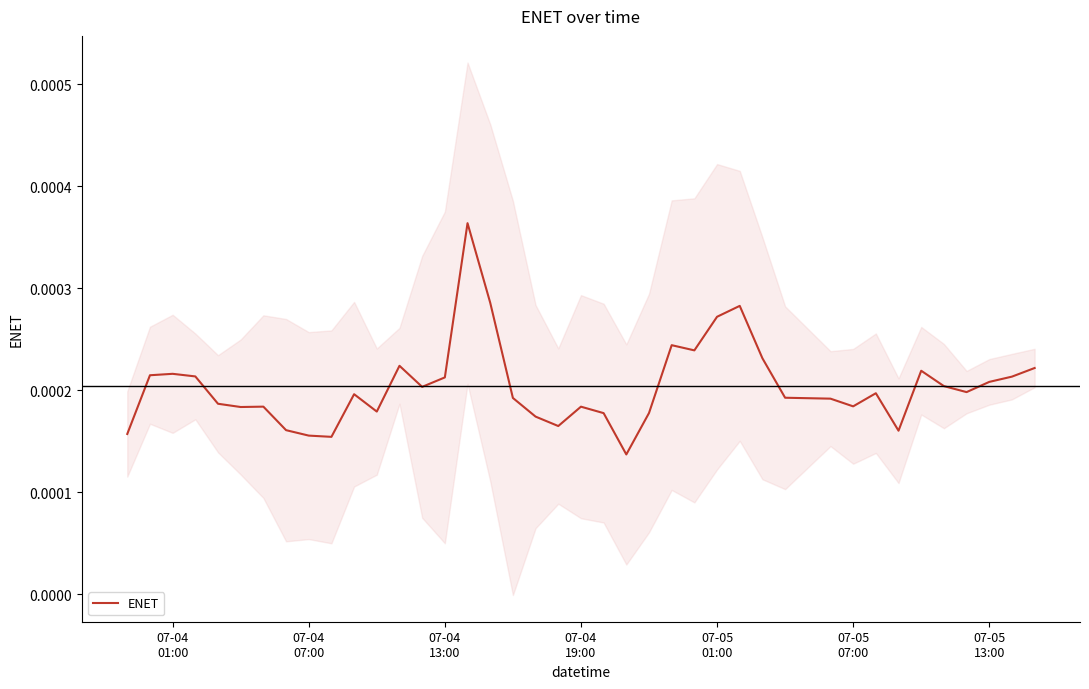

The value at 27 is 0.0. True or false?

False